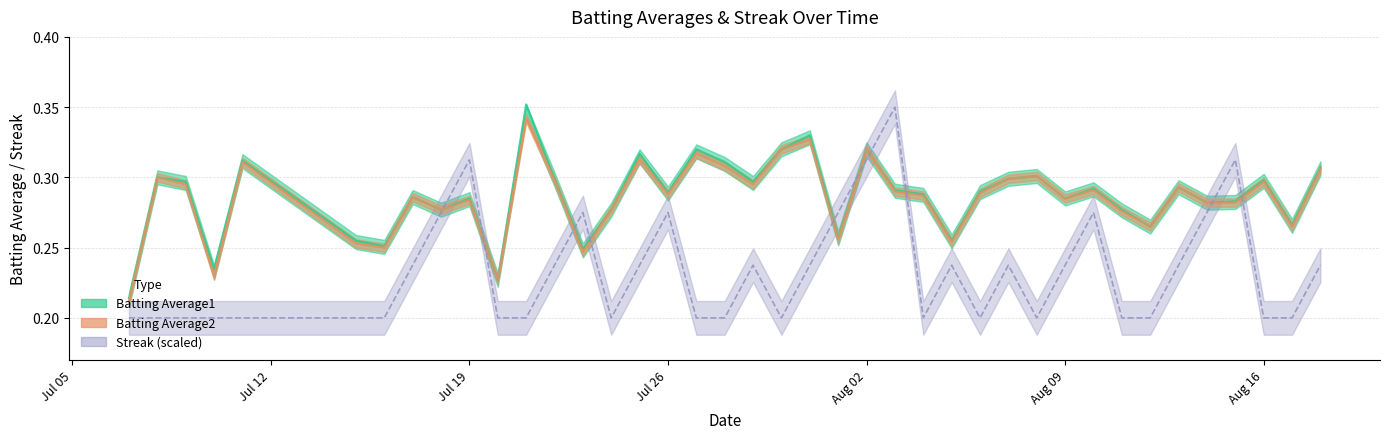

What is the value of the Batting Average2 point at the 39th from the left?

0.3